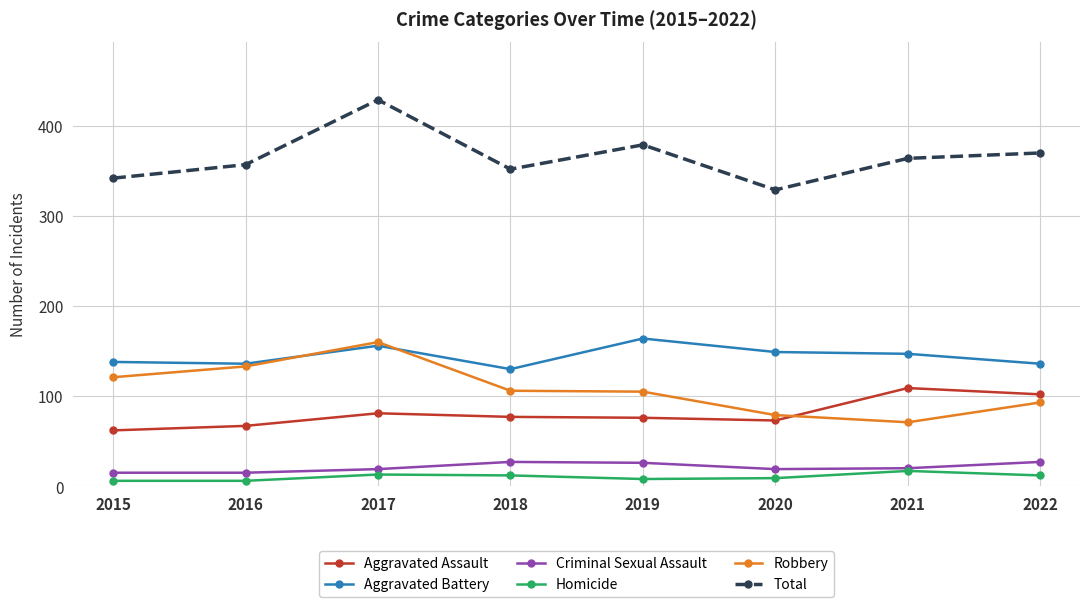

True or false: Aggravated Assault and Criminal Sexual Assault cross at least once.

False